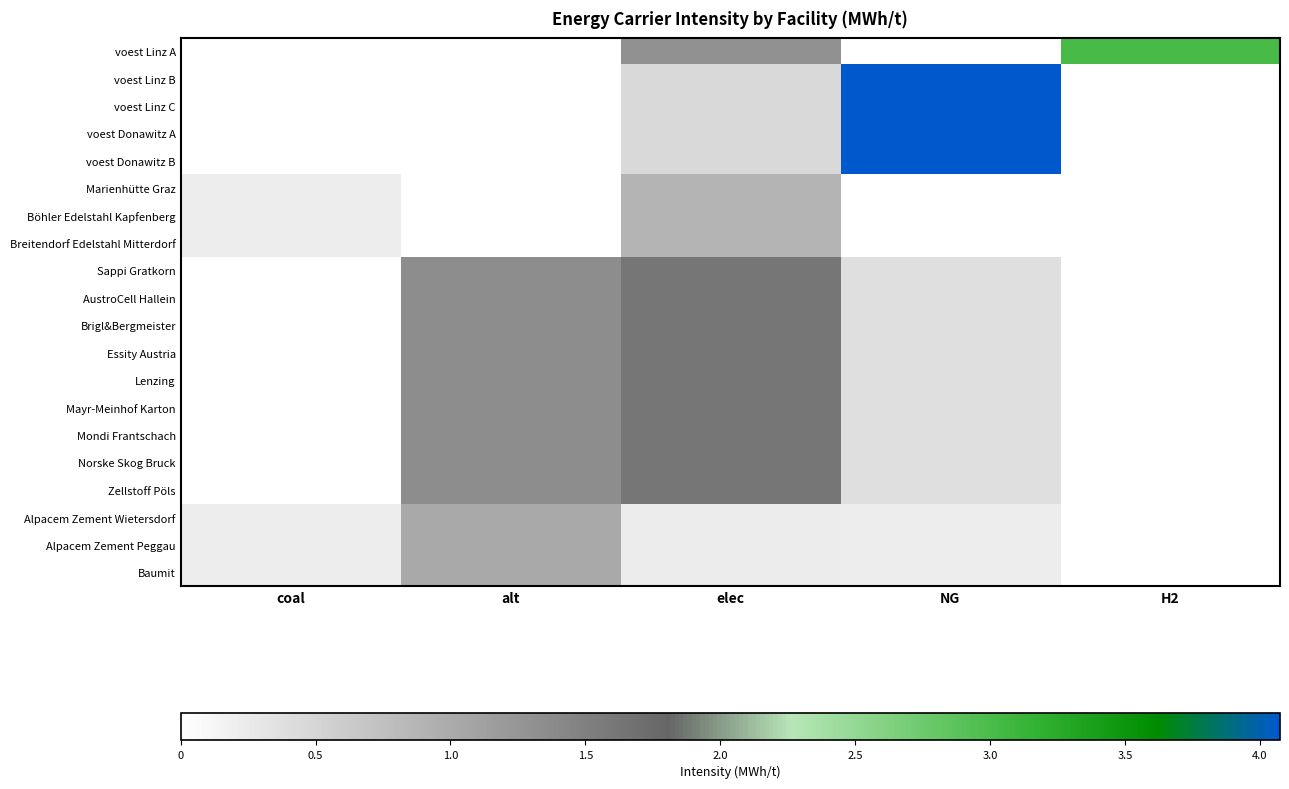

What is the greatest value displayed?

4.1